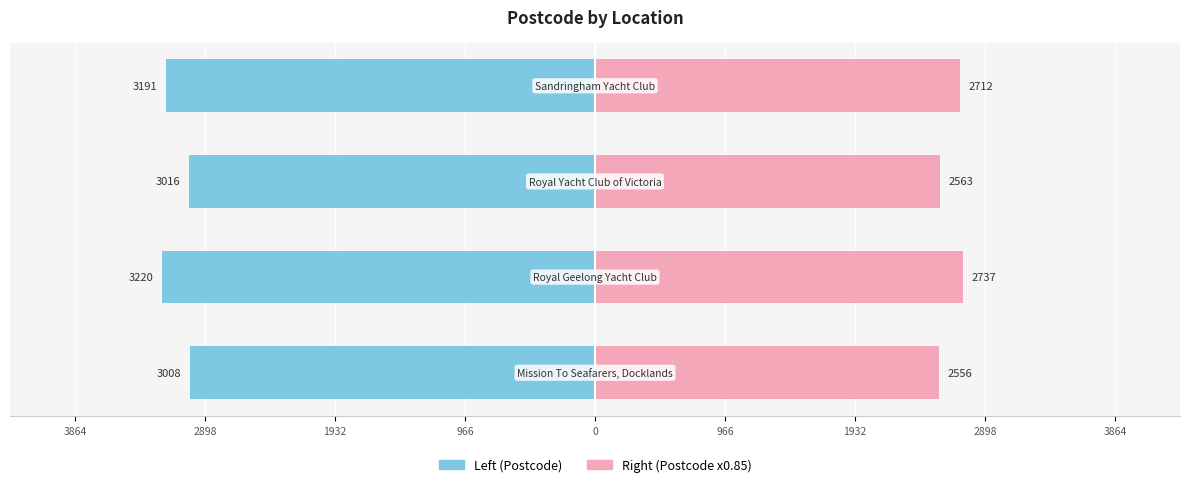

Reading left to right, what are all the values shown in this chart?

Left (Postcode): -3008.0	-3220.0	-3016.0	-3191.0
Right (Postcode x0.85): 2556.8	2737.0	2563.6	2712.3